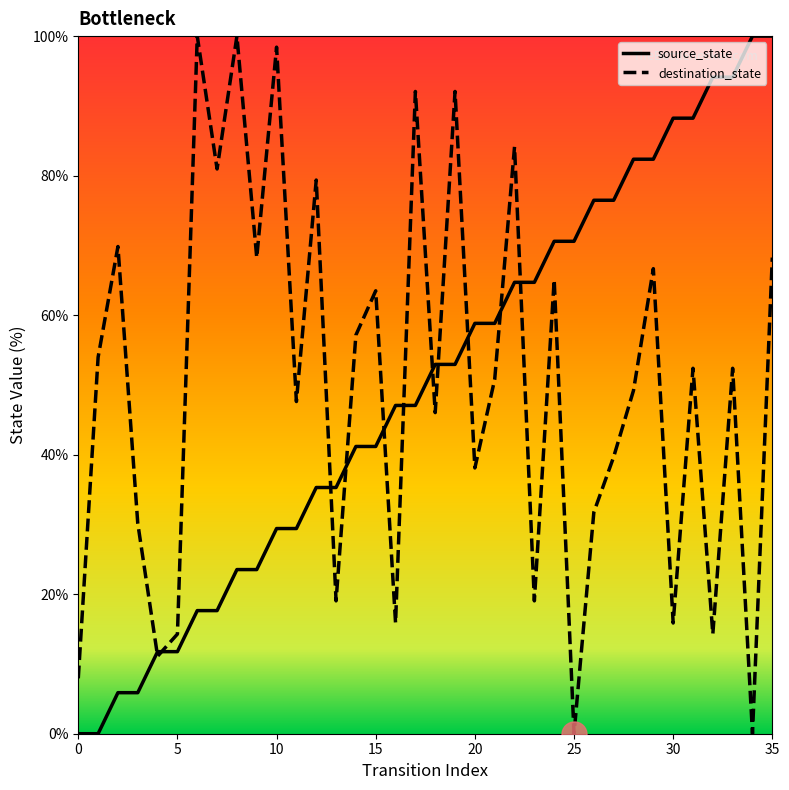

Reading left to right, extract all data points from this chart.

source_state: 0.0	0.0	5.9	5.9	11.8	11.8	17.6	17.6	23.5	23.5	29.4	29.4	35.3	35.3	41.2	41.2	47.1	47.1	52.9	52.9	58.8	58.8	64.7	64.7	70.6	70.6	76.5	76.5	82.4	82.4	88.2	88.2	94.1	94.1	100.0	100.0
destination_state: 7.9	54.0	69.8	30.2	11.1	14.3	100.0	81.0	100.0	68.3	98.4	47.6	79.4	19.0	57.1	63.5	15.9	92.1	46.0	92.1	38.1	50.8	84.1	19.0	65.1	0.0	31.7	39.7	49.2	66.7	15.9	52.4	14.3	52.4	0.0	68.3